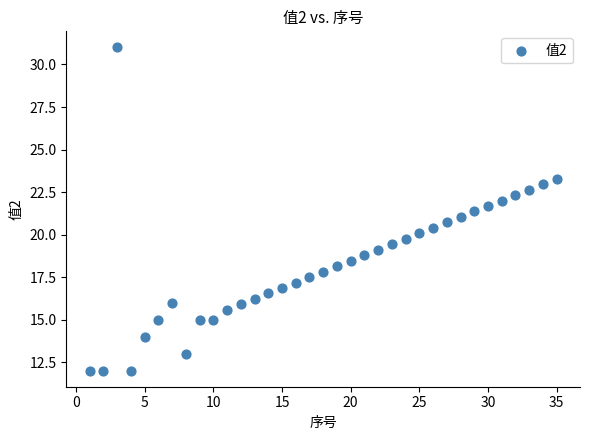

What is the range of Y values (max minus min)?

19.0